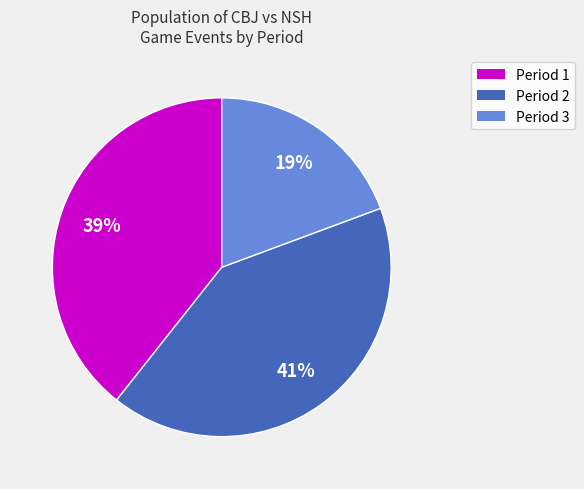

To the nearest percent, what percentage of the pie is Period 2?

41%